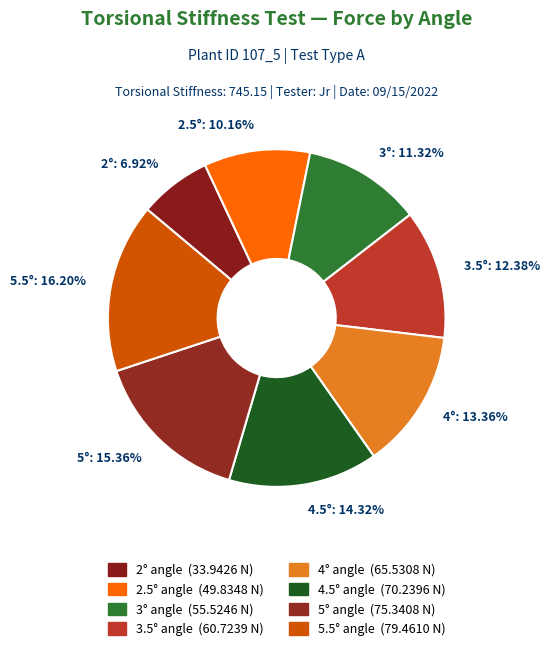

Rank the categories by value from highest to lowest.

5.5°: 16.20%, 5°: 15.36%, 4.5°: 14.32%, 4°: 13.36%, 3.5°: 12.38%, 3°: 11.32%, 2.5°: 10.16%, 2°: 6.92%